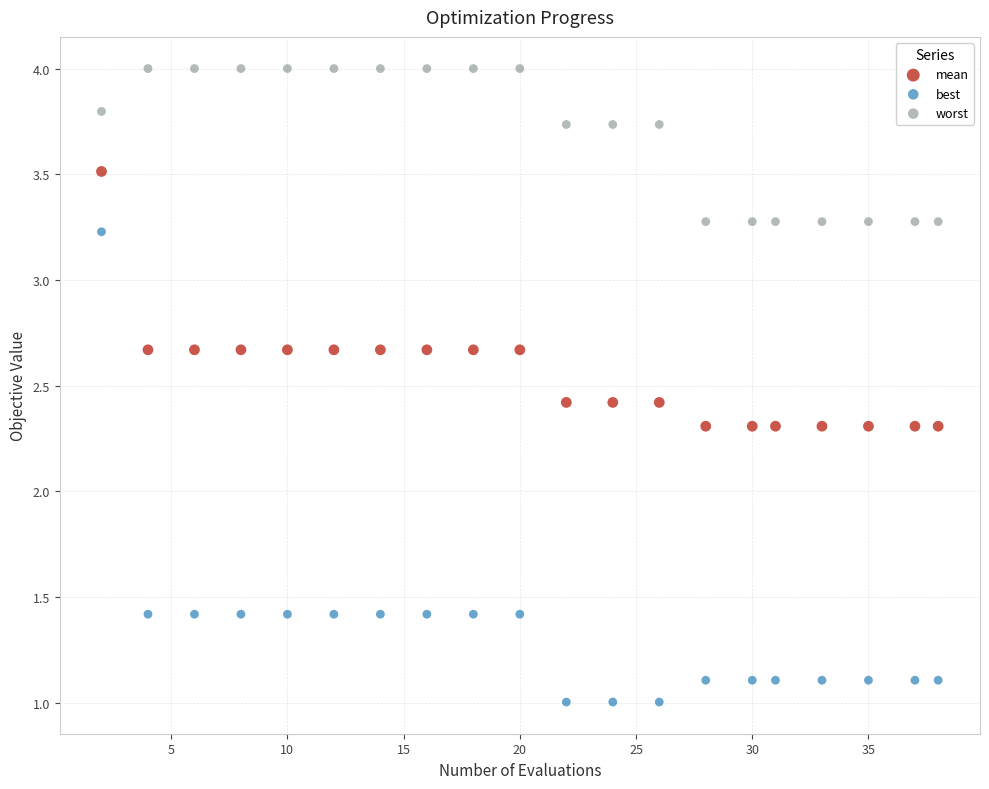

Which series has the widest spread of Y values?

best